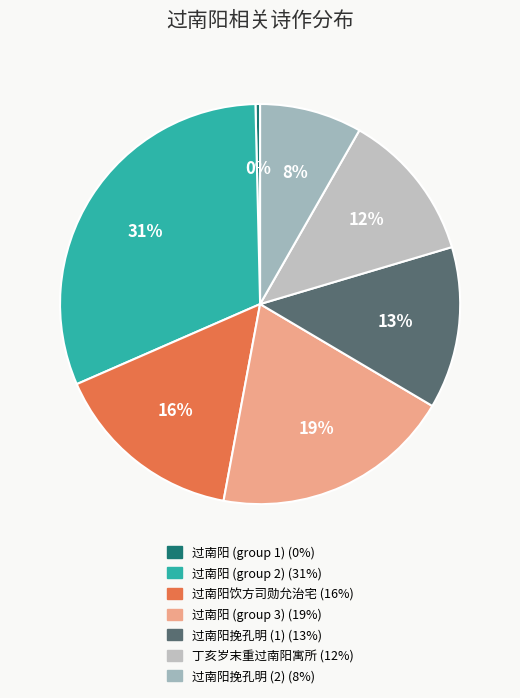

Count the number of slices in the pie.

7